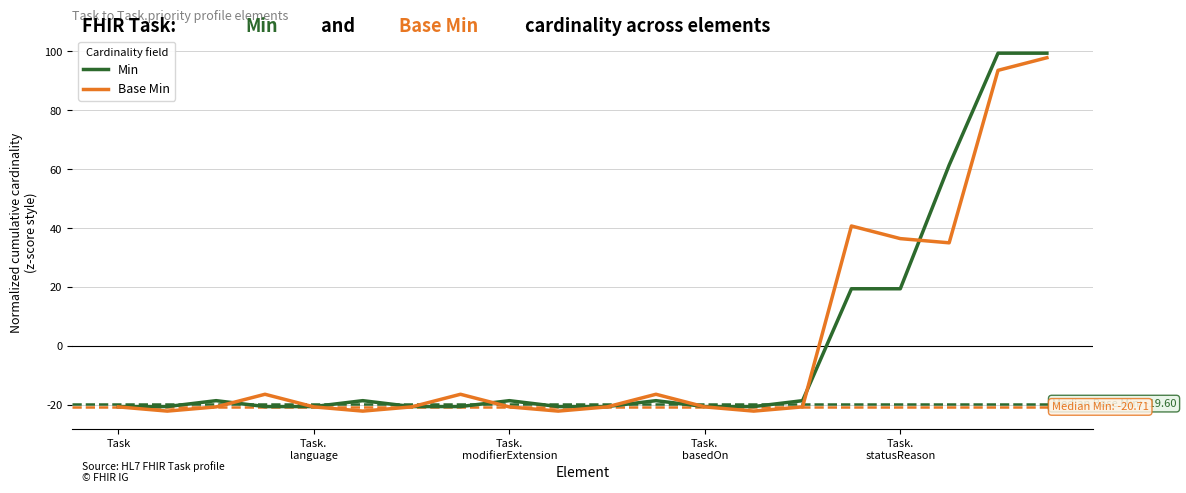

What is the difference between the second highest and minimum values in the Min series?

120.0